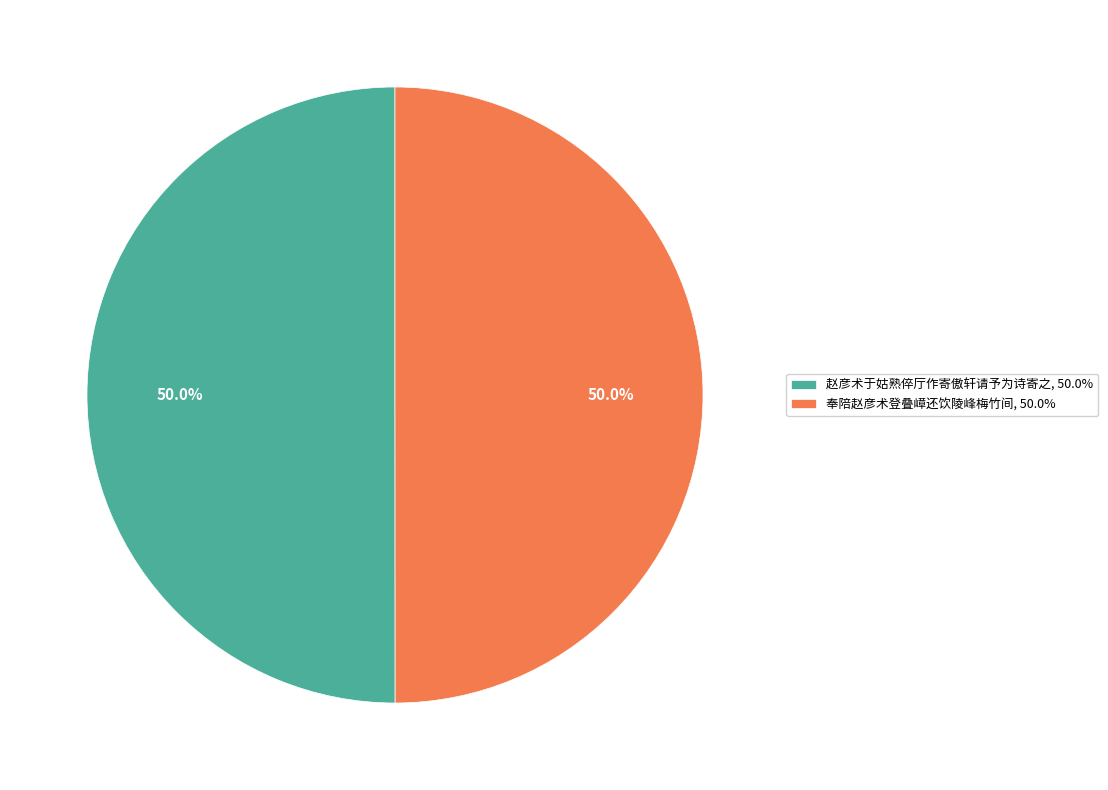

Approximately how many times larger is the value at 奉陪赵彦术登叠嶂还饮陵峰梅竹间, 50.0% compared to 赵彦术于姑熟倅厅作寄傲轩请予为诗寄之, 50.0%?

1.0